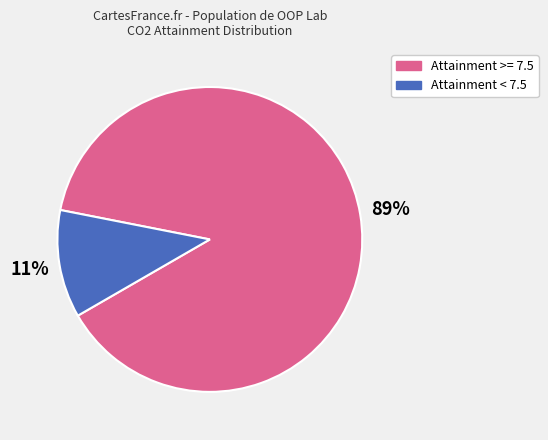

Does any single category account for the majority?

Yes